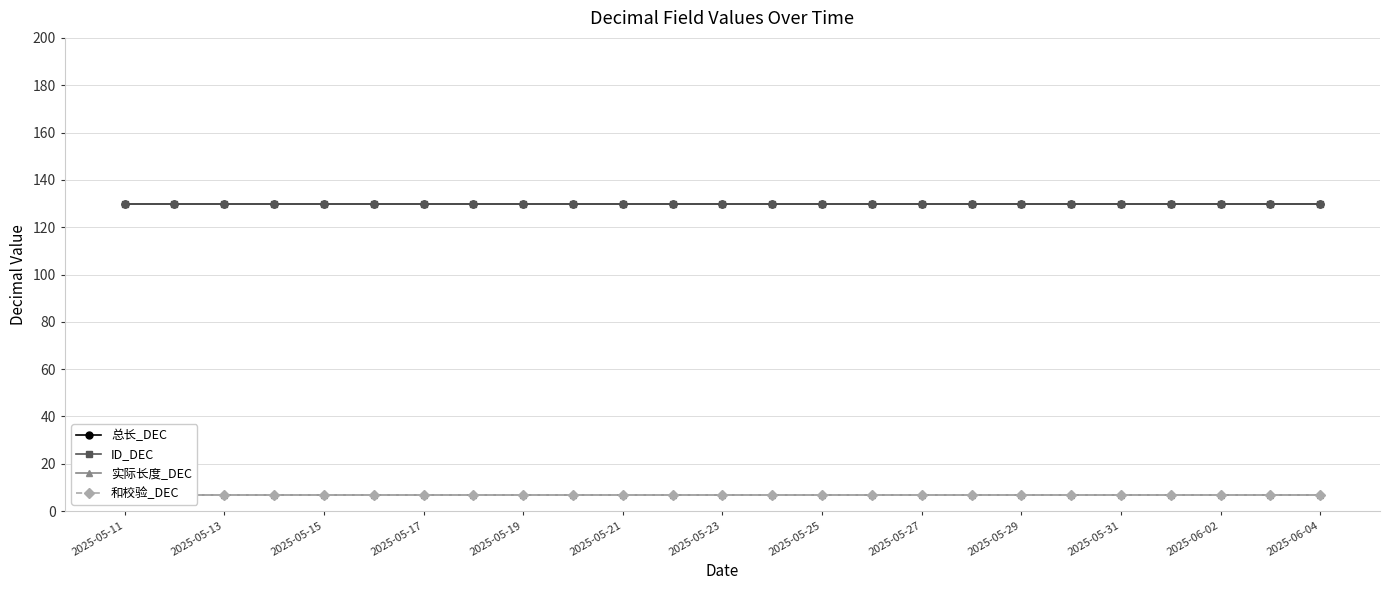

What is the average value of the ID_DEC series?

130